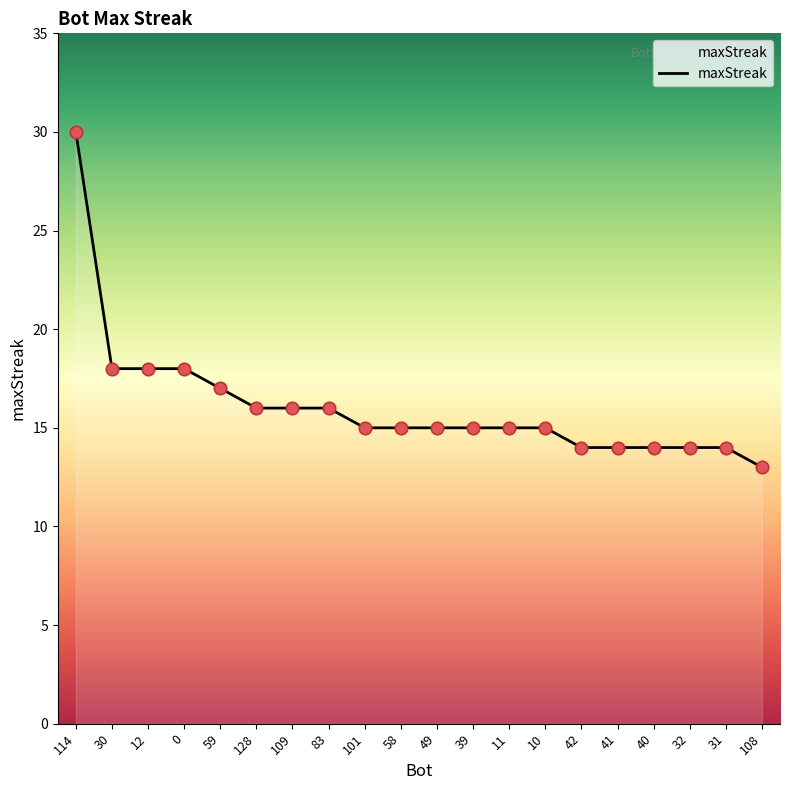

Which has a higher value, 108 or 10?

10